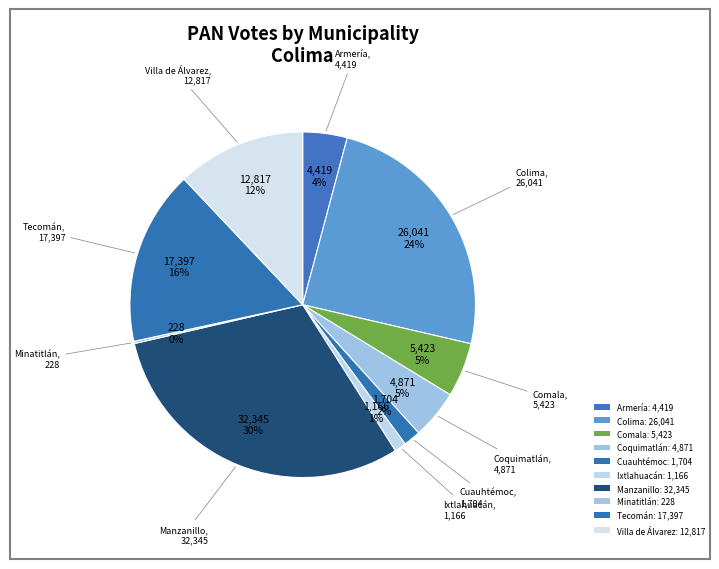

Is the sum of Armería and Cuauhtémoc greater than half?

No